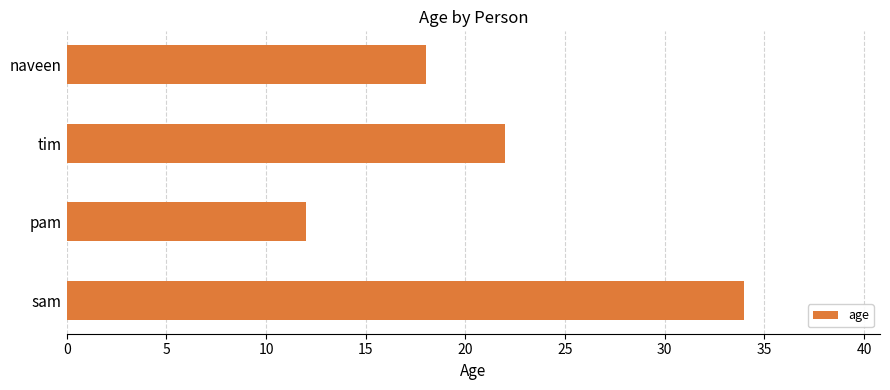

What is the smallest value displayed?

12